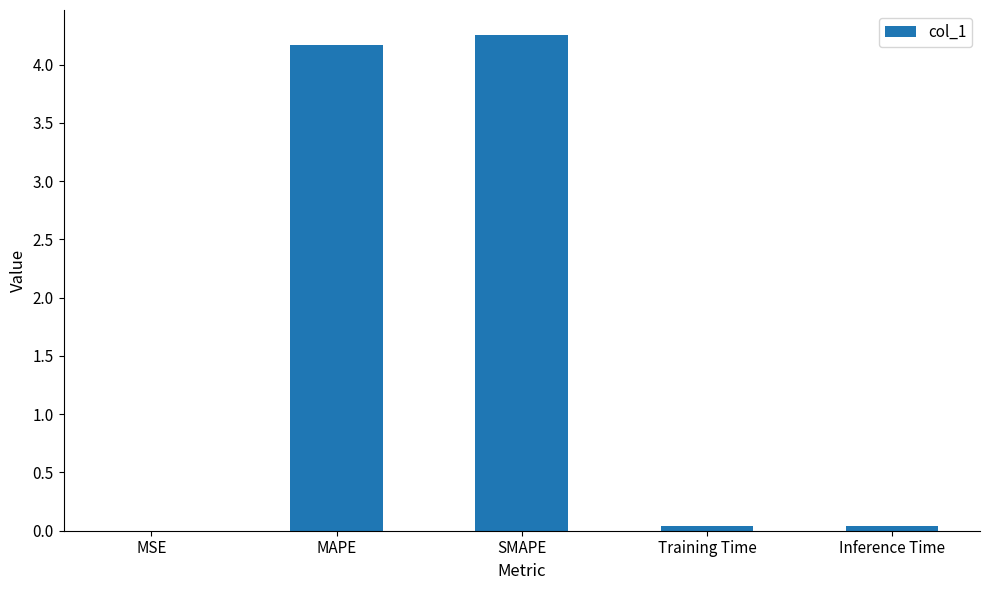

Are the bars horizontal?

No